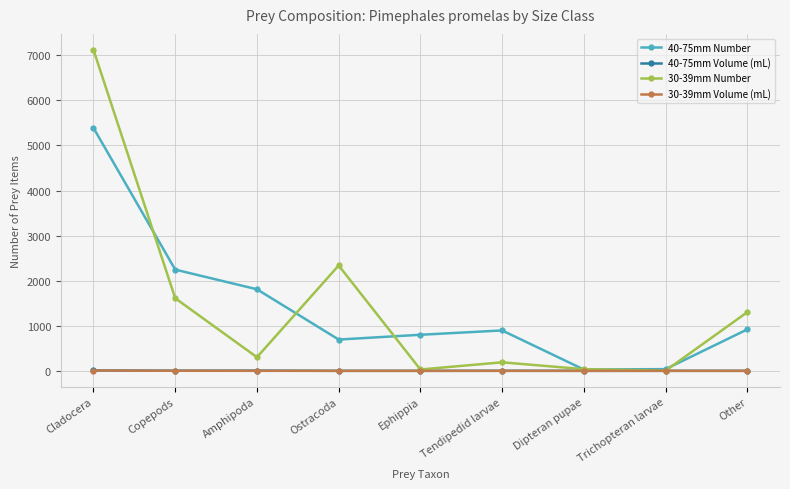

True or false: 40-75mm Number has more than 0 interior local peaks.

True